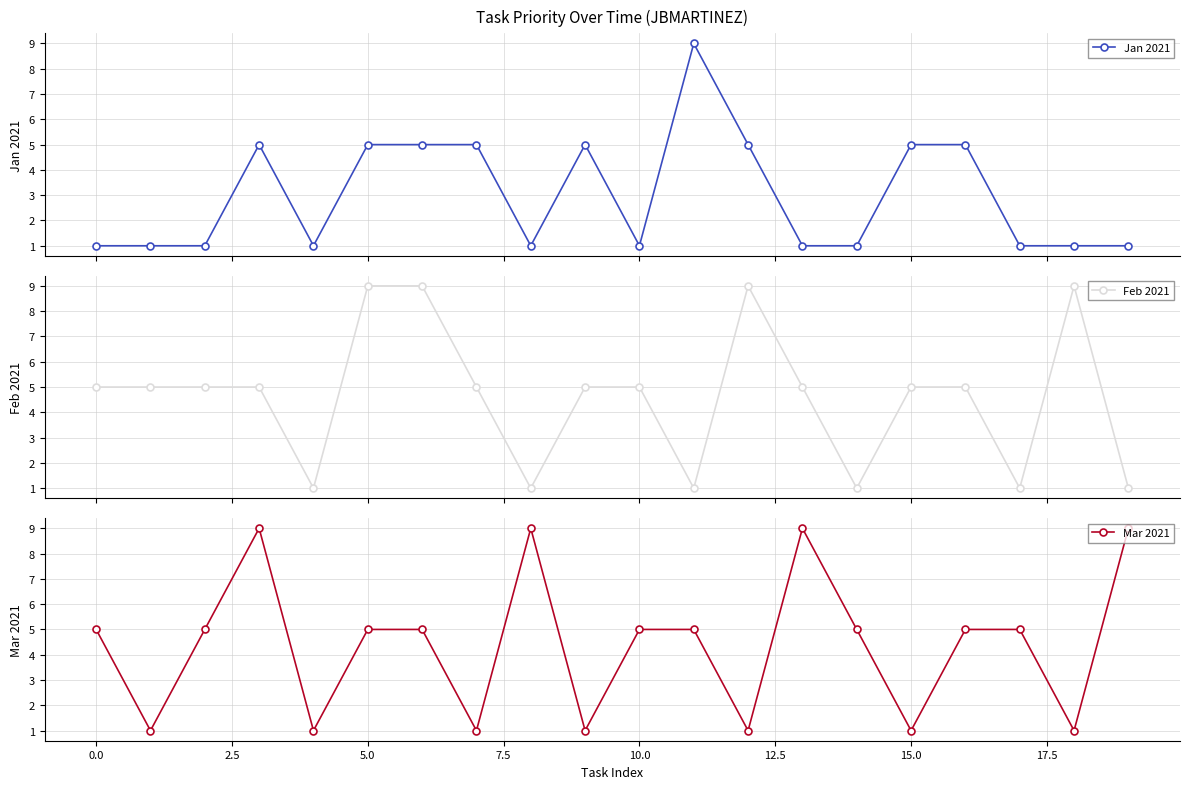

What is the sum of all Mar 2021 values?

88